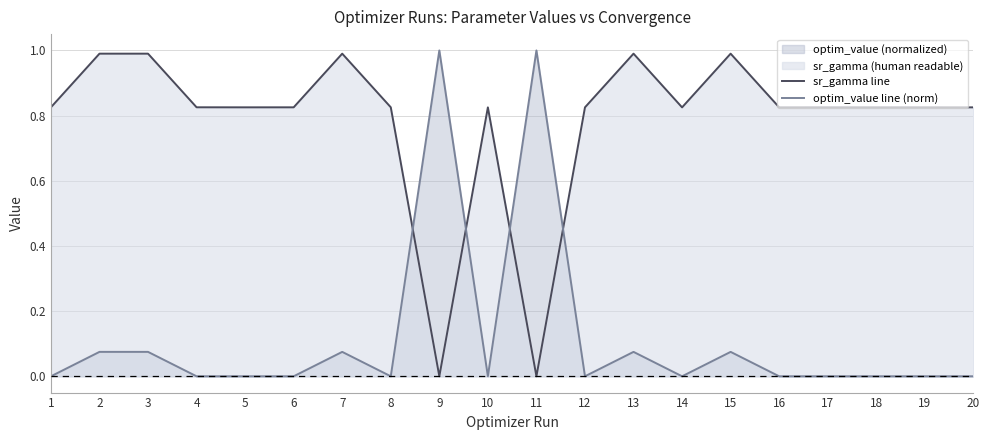

True or false: sr_gamma line has a value of 0.0 at 11.

True